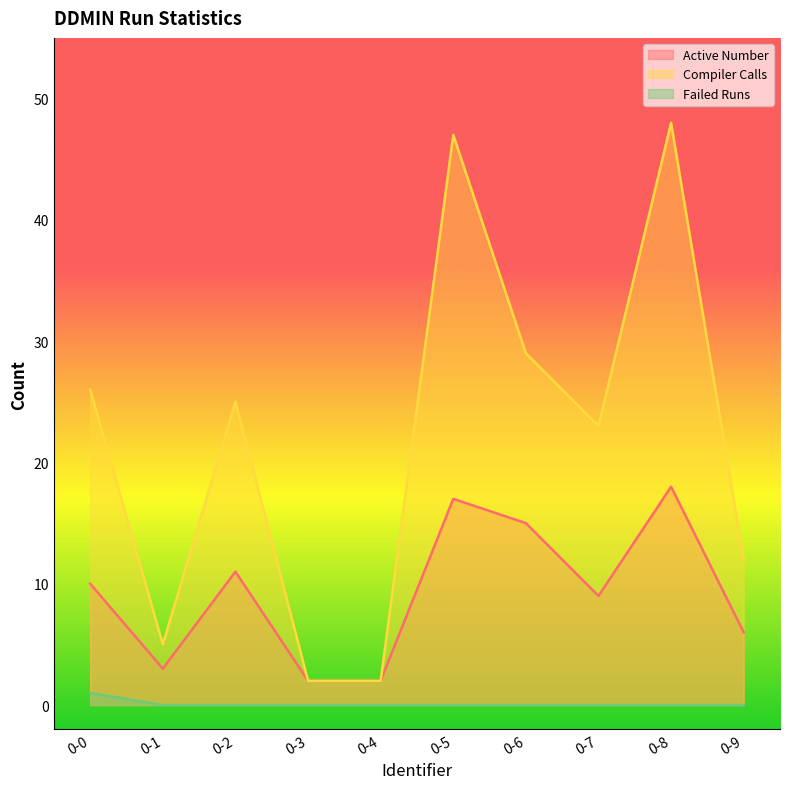

What are all the series names shown in the legend?

Active Number, Compiler Calls, Failed Runs